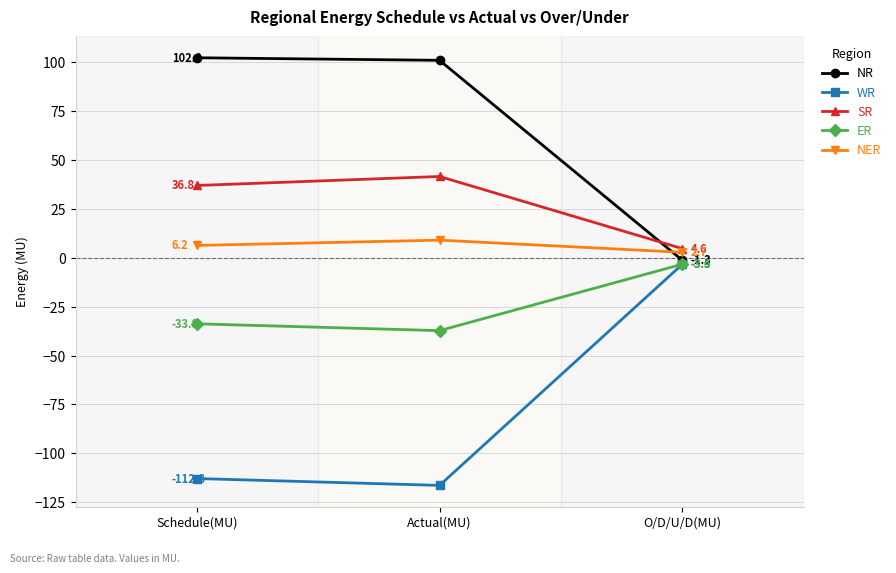

What is the total value across all series at Schedule(MU)?

-1.6